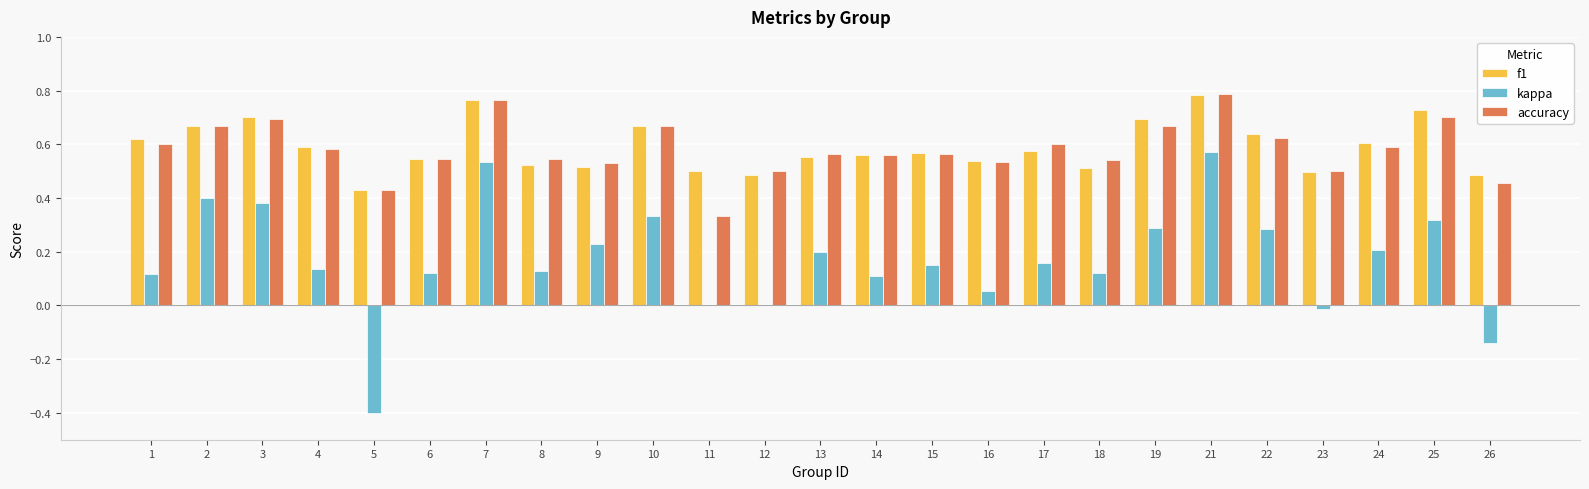

What is the sum of all accuracy values?

14.5